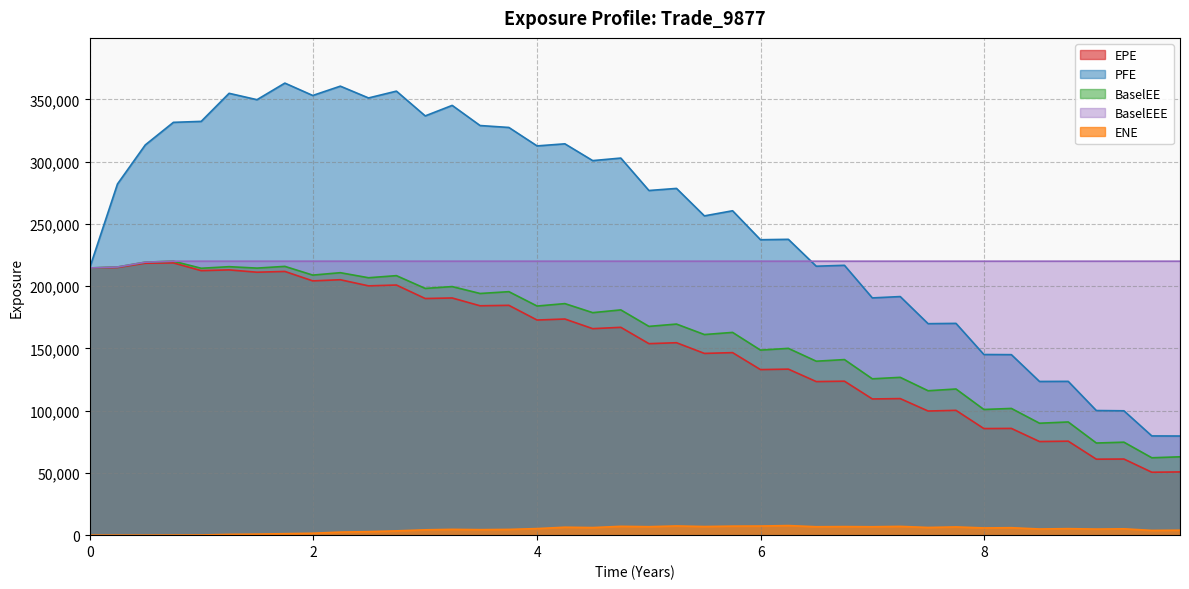

How many data points does each series have?

40